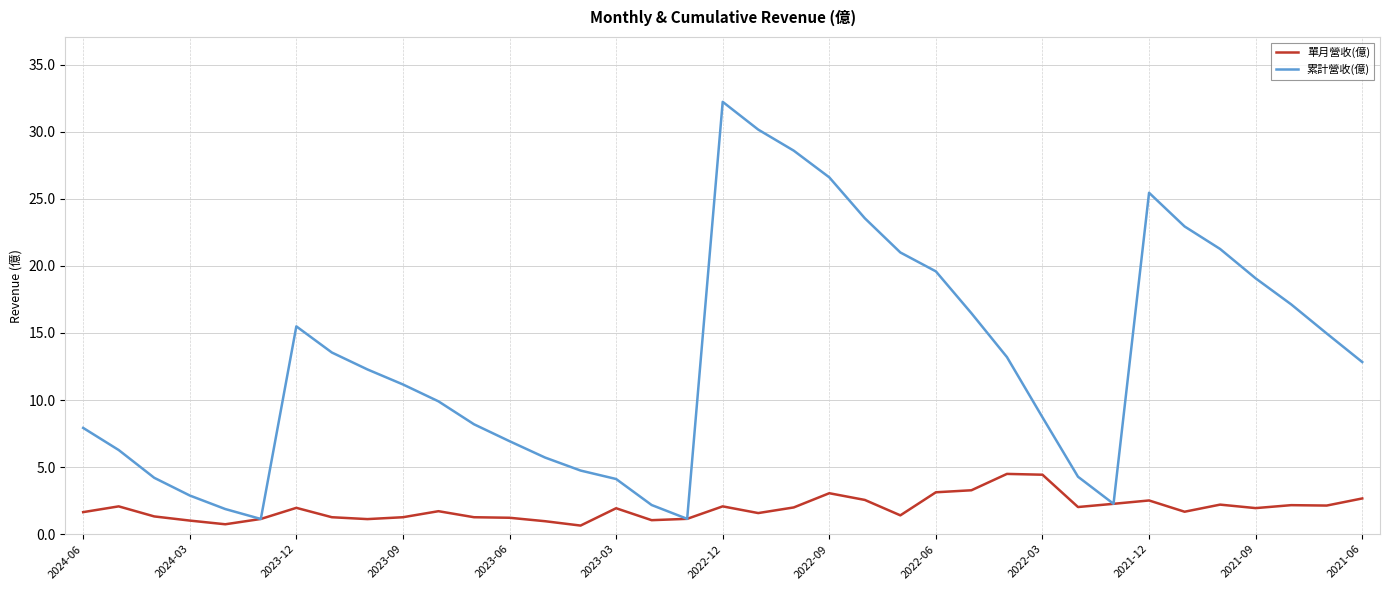

Which series has the widest spread of values?

累計營收(億)